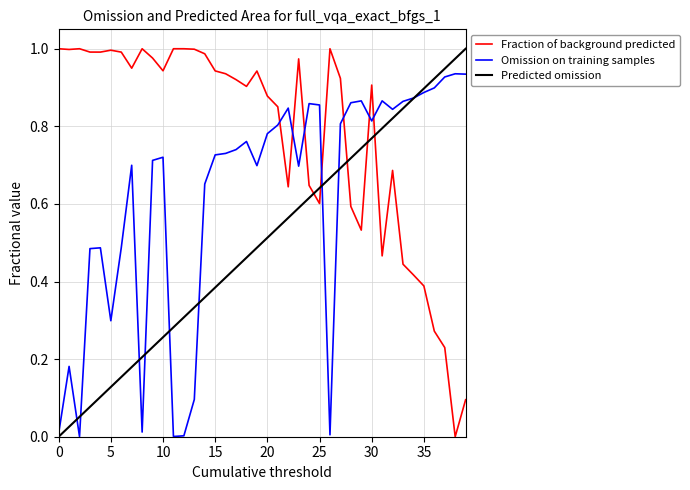

What is the value of the fidelities_cost point at the 28th from the left?

0.8